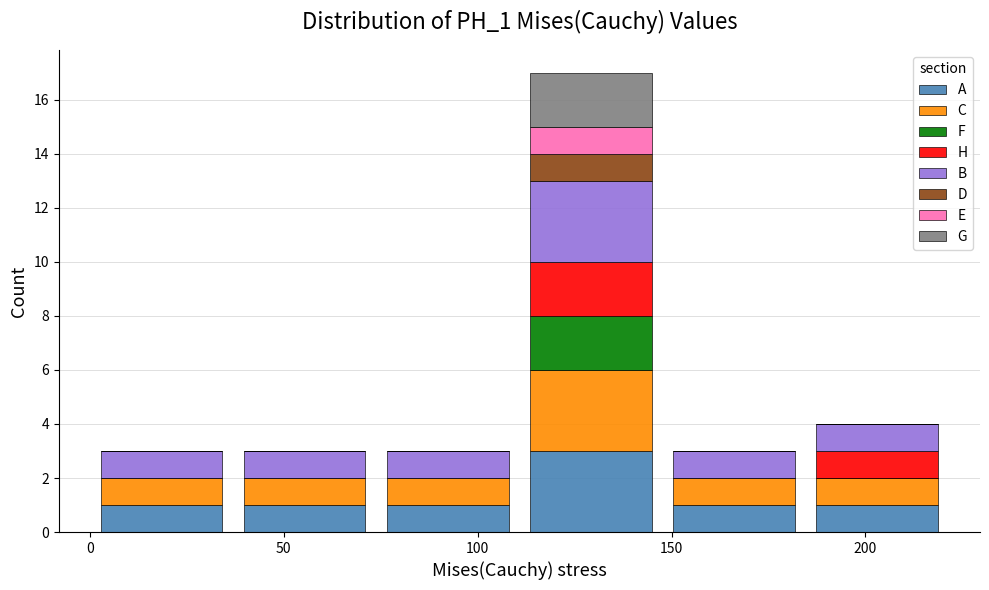

Reading left to right, list every stacked bar in this chart as the range it spans on the x-axis followed by its total height. Neither the bar edges nor the heights are printed on the chart, so give them approximately, as read against the axes.

0 to 35: 3
35 to 75: 3
75 to 110: 3
110 to 150: 17
150 to 185: 3
185 to 220: 4